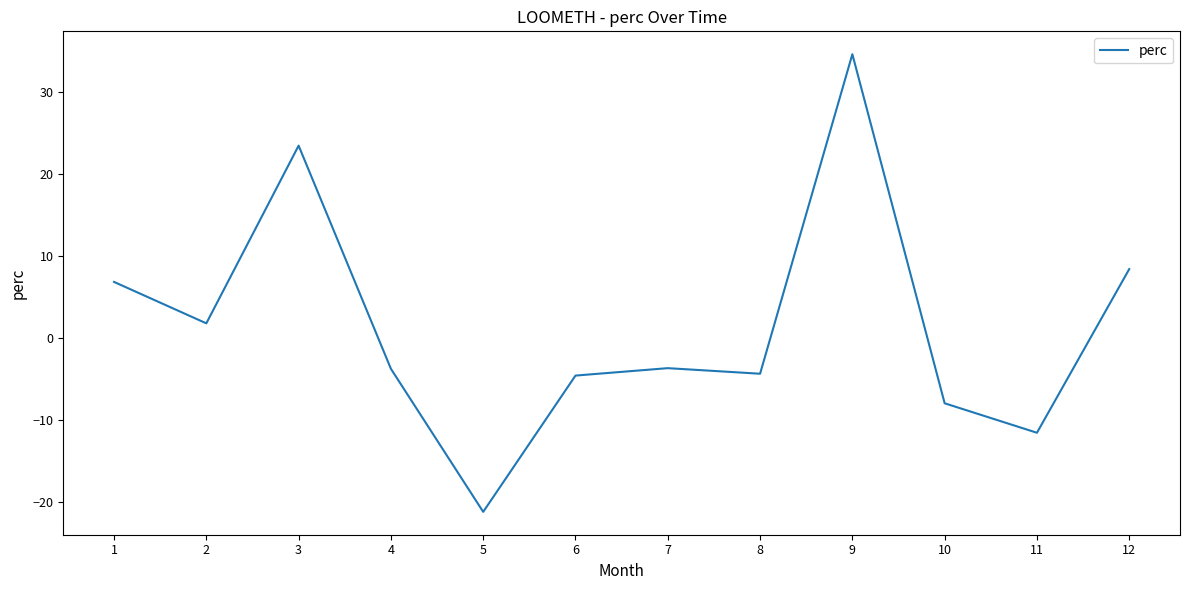

What is the sum of all values?

18.2